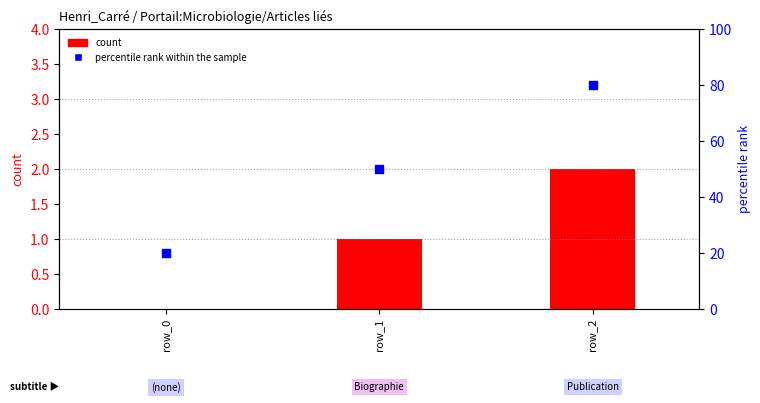

Is the value of percentile rank within the sample at row_2 greater than the value of count at row_2?

Yes